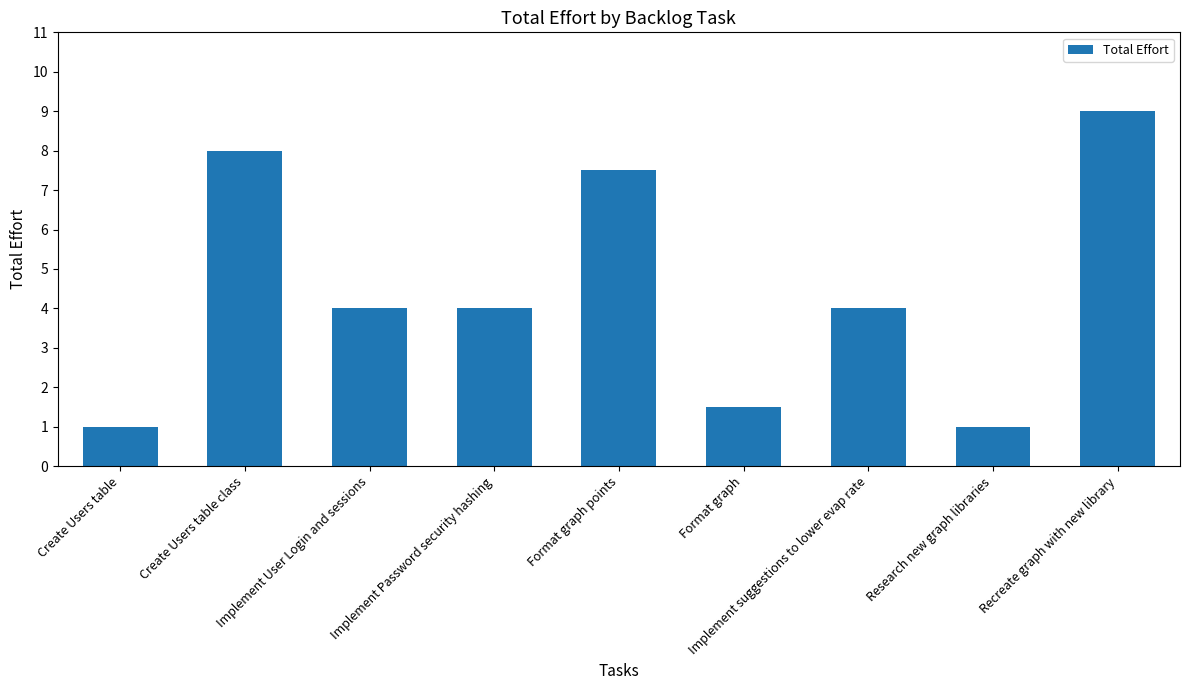

Reading right to left, list all the values displayed in this chart.

9.0	1.0	4.0	1.5	7.5	4.0	4.0	8.0	1.0